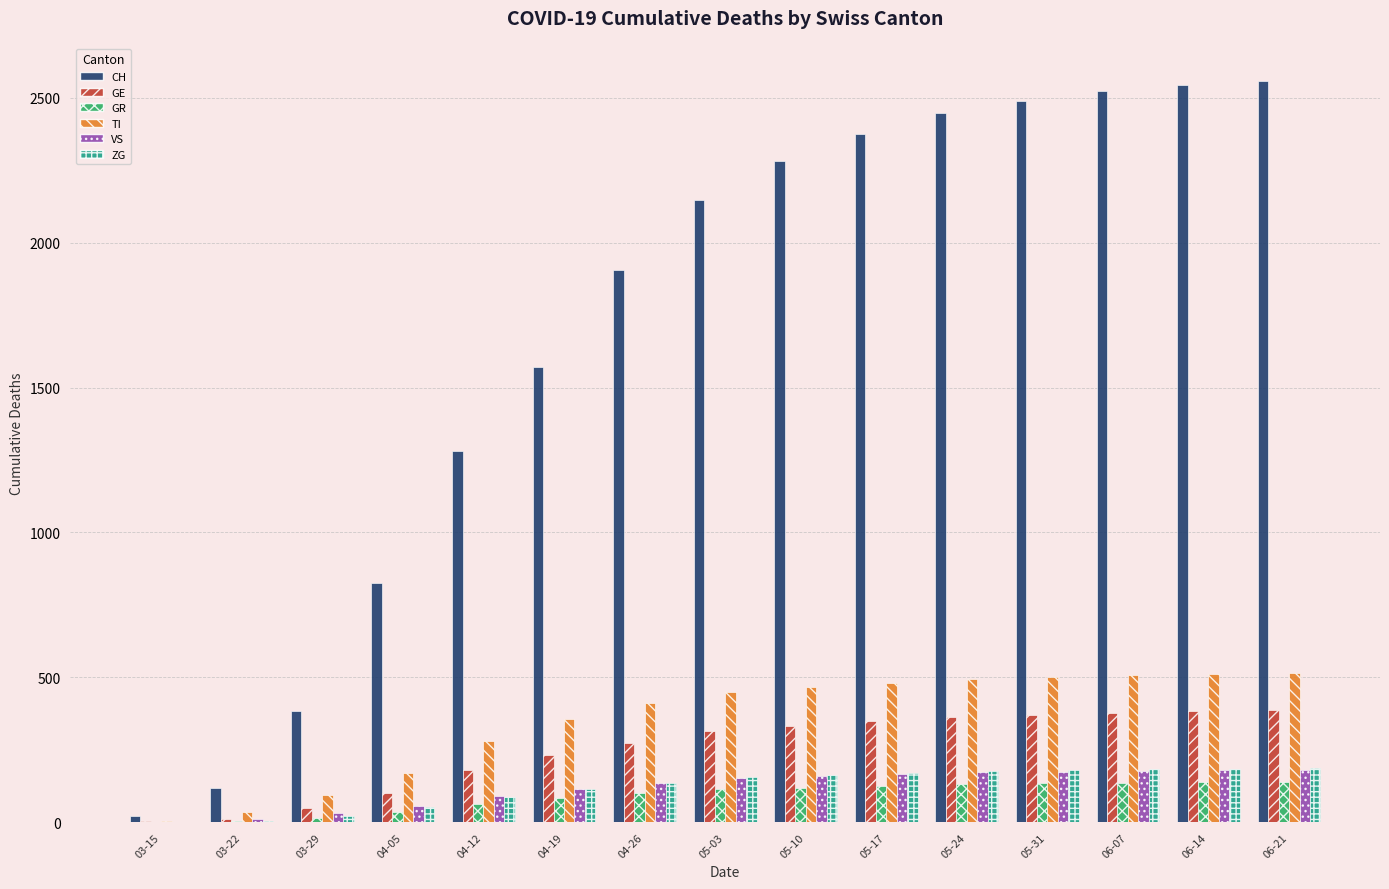

Which series has the largest range (max minus min)?

CH